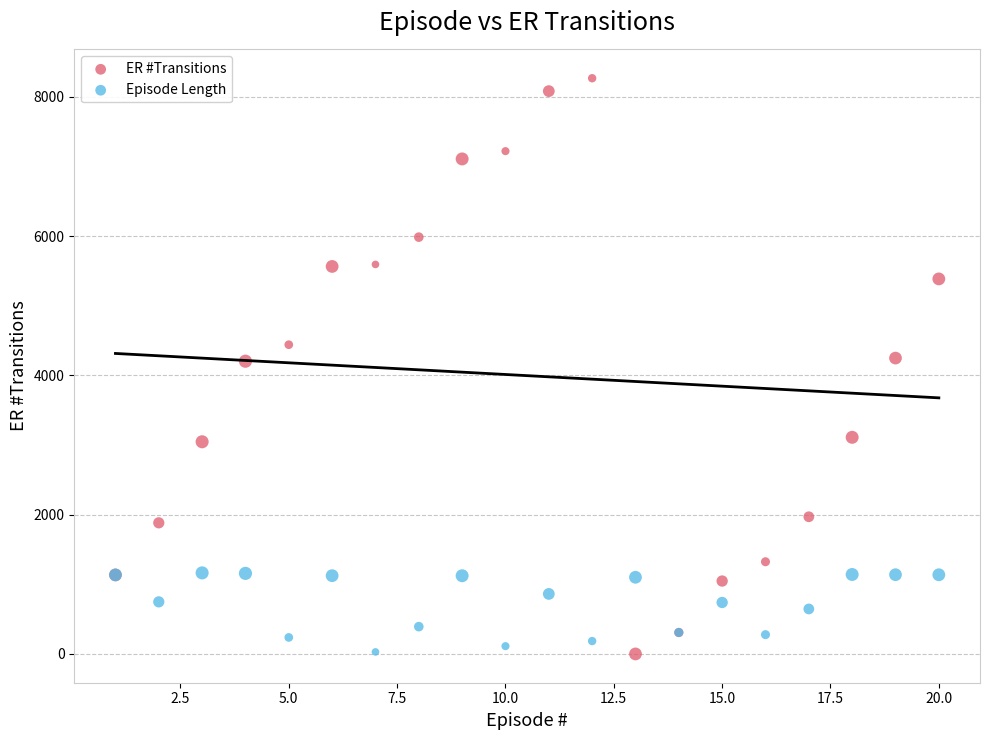

What are all the series names shown in the legend?

ER #Transitions, Episode Length